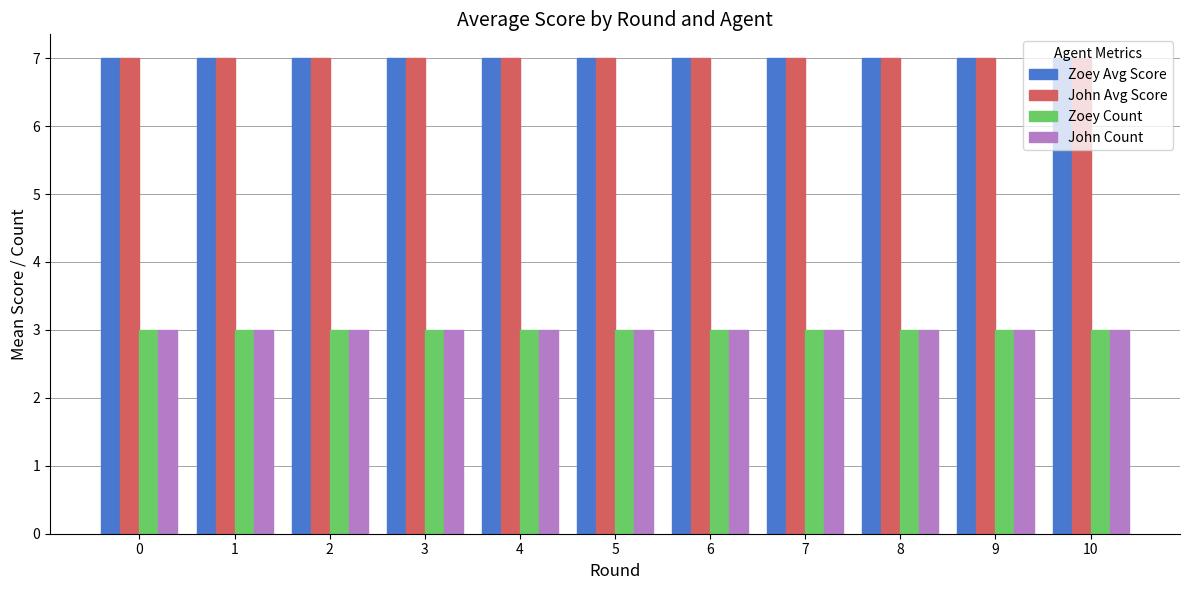

Is it true that John Count equals 4 at 10?

False